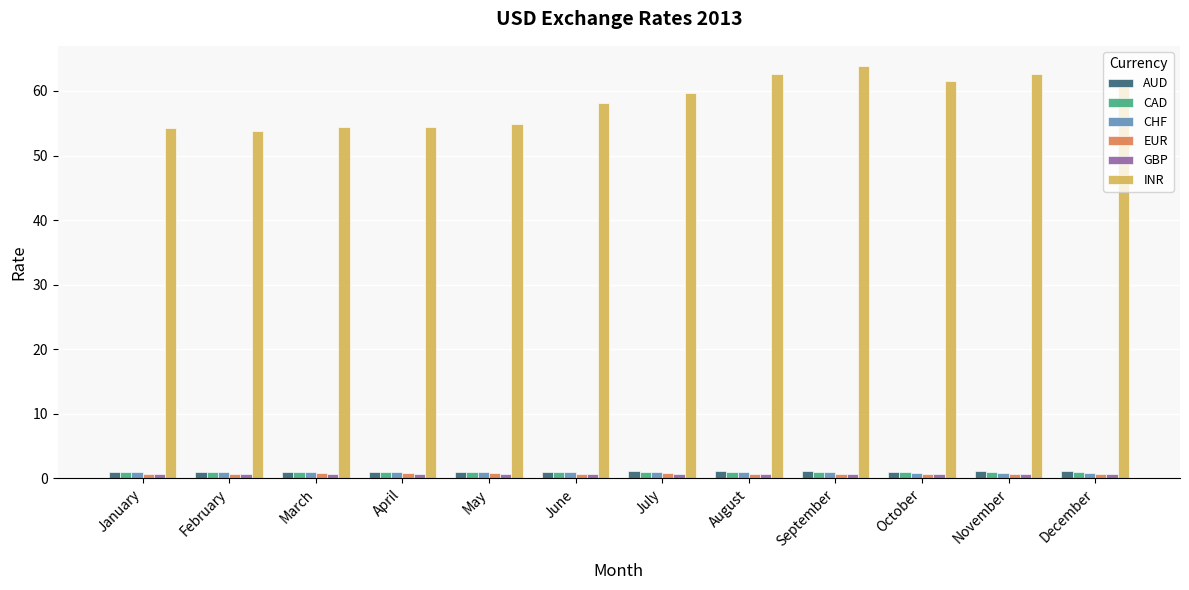

What is the average value of the INR series?

58.5